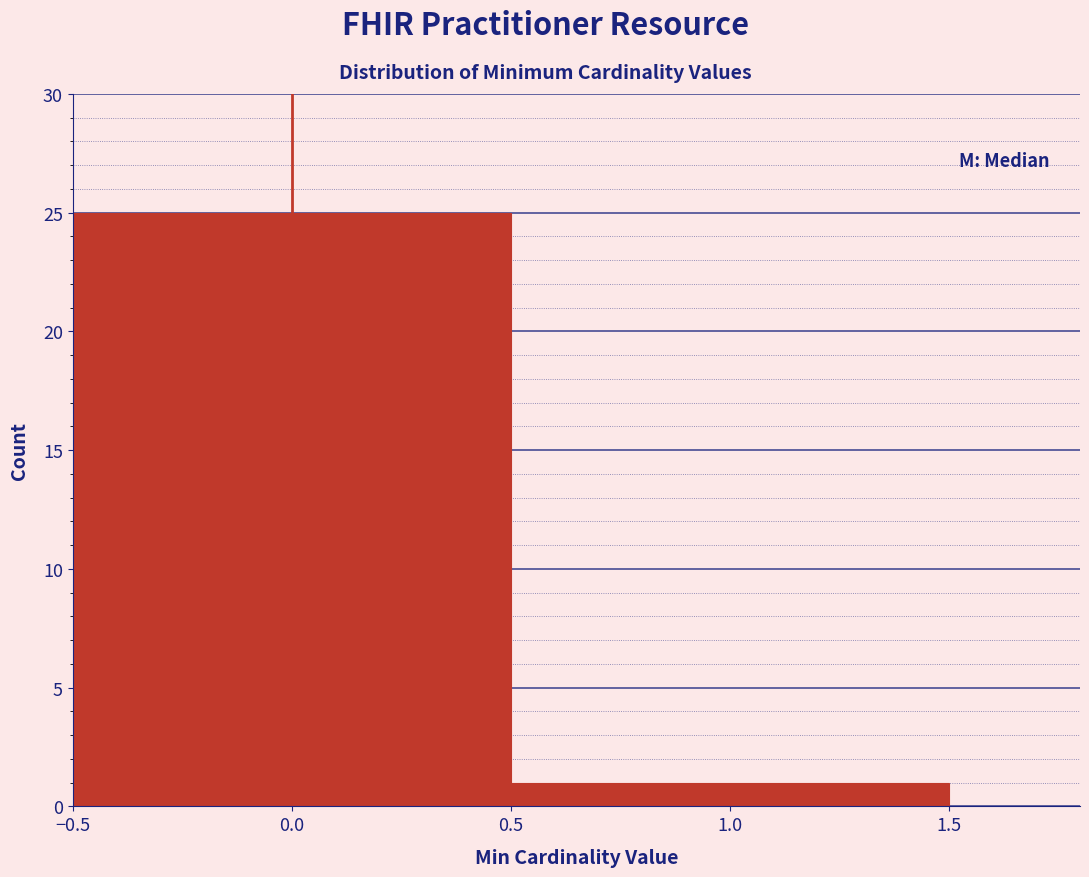

Reading left to right, transcribe this chart: for each bar, give the range it covers on the x-axis and its height. The values are not printed on the chart, so give them approximately, as read against the axis.

-0.5 to 0.5: 25
0.5 to 1.5: 1